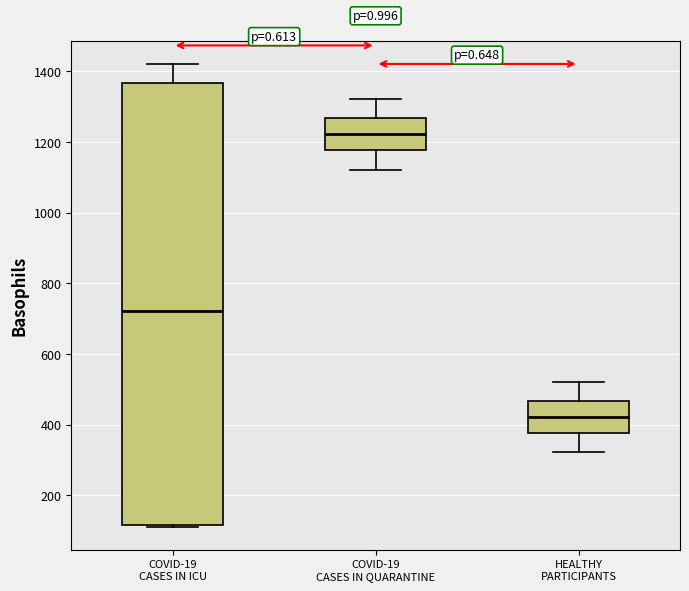

Which box's median line is the lowest?

HEALTHY PARTICIPANTS